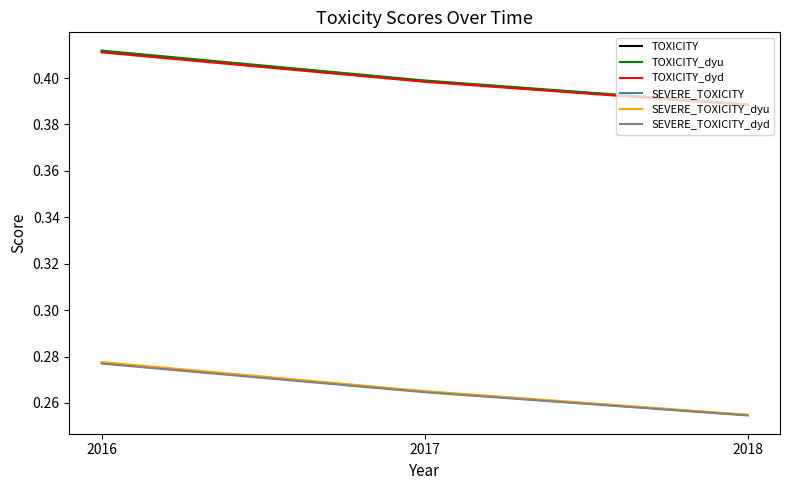

At which category does the chart reach its minimum across all series?

2018